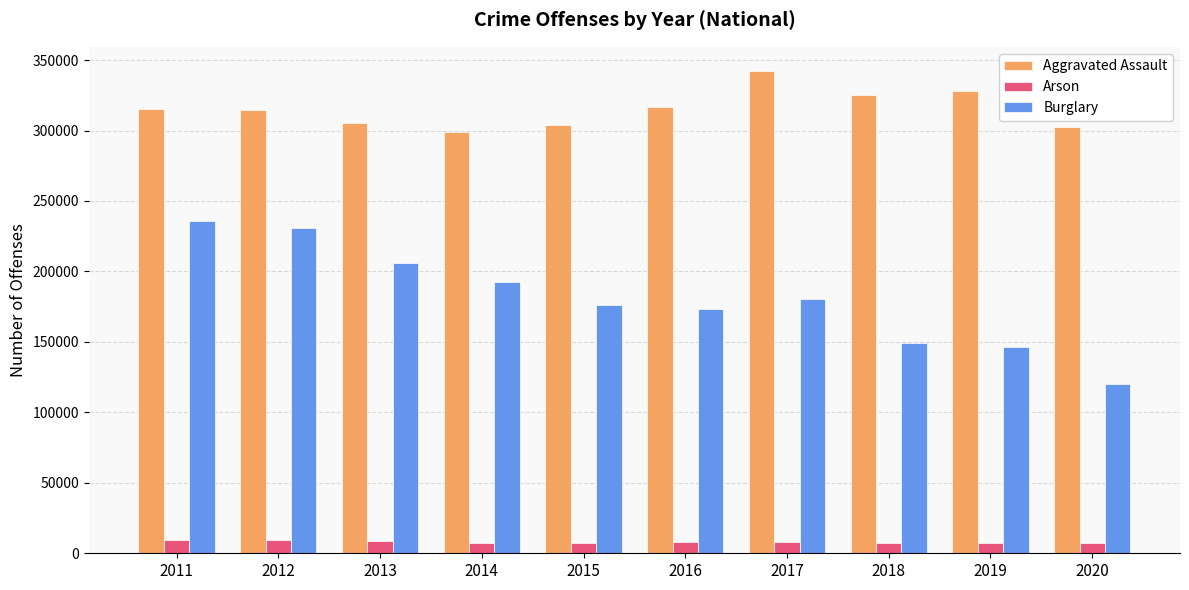

At 2016, list the series in order from smallest to largest.

Arson, Burglary, Aggravated Assault